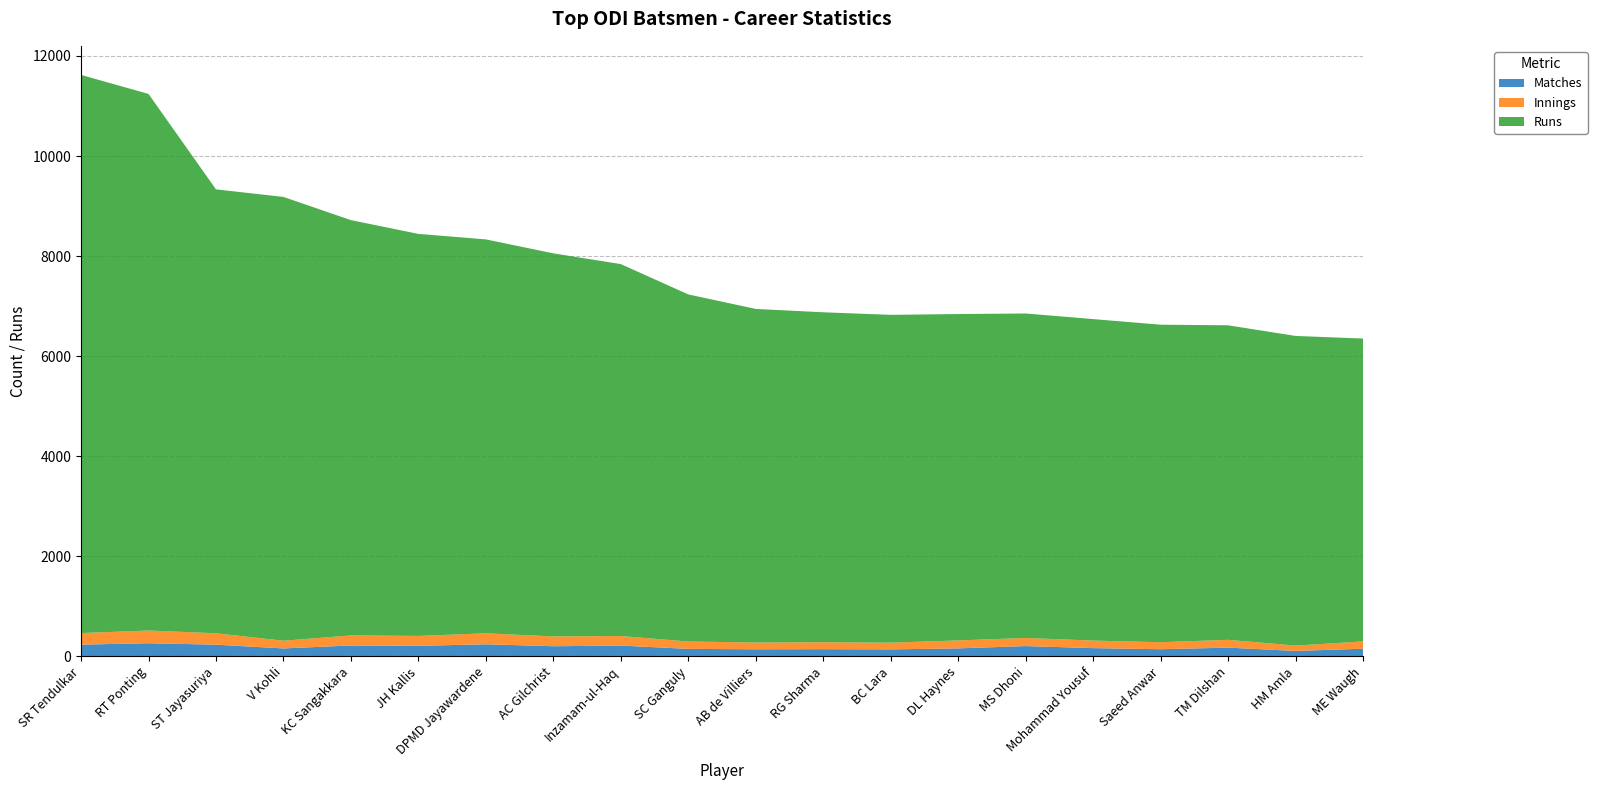

Reading left to right, list all the values displayed in this chart.

Matches: 234	262	233	158	217	210	241	202	215	149	141	143	139	159	205	164	142	174	108	152
Innings: 231	254	228	154	201	198	219	196	191	147	135	139	134	159	162	151	140	156	107	146
Runs: 11157	10726	8873	8871	8301	8036	7874	7657	7434	6938	6668	6595	6553	6524	6486	6426	6347	6287	6189	6054